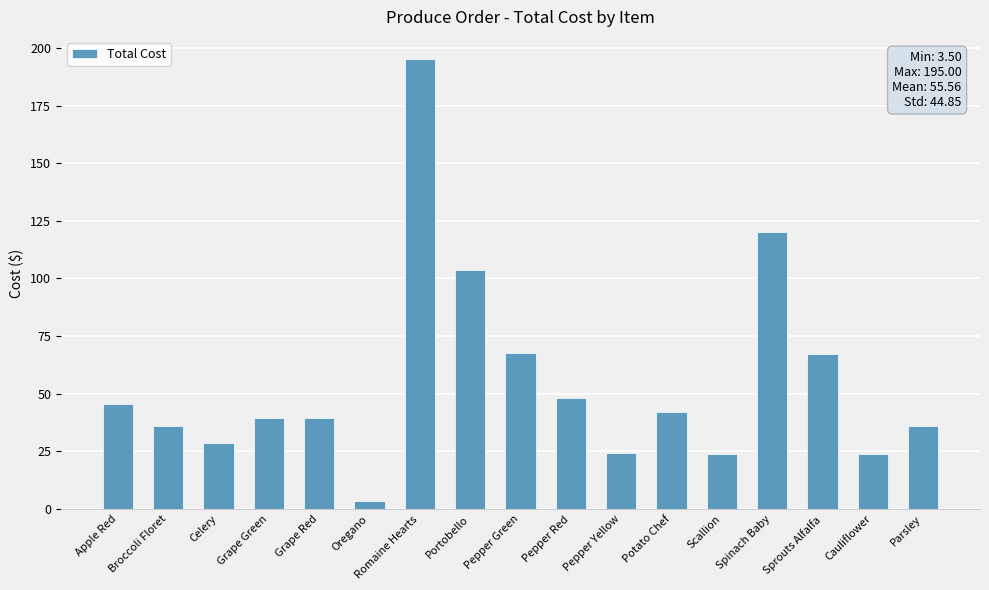

Are the bars horizontal?

No